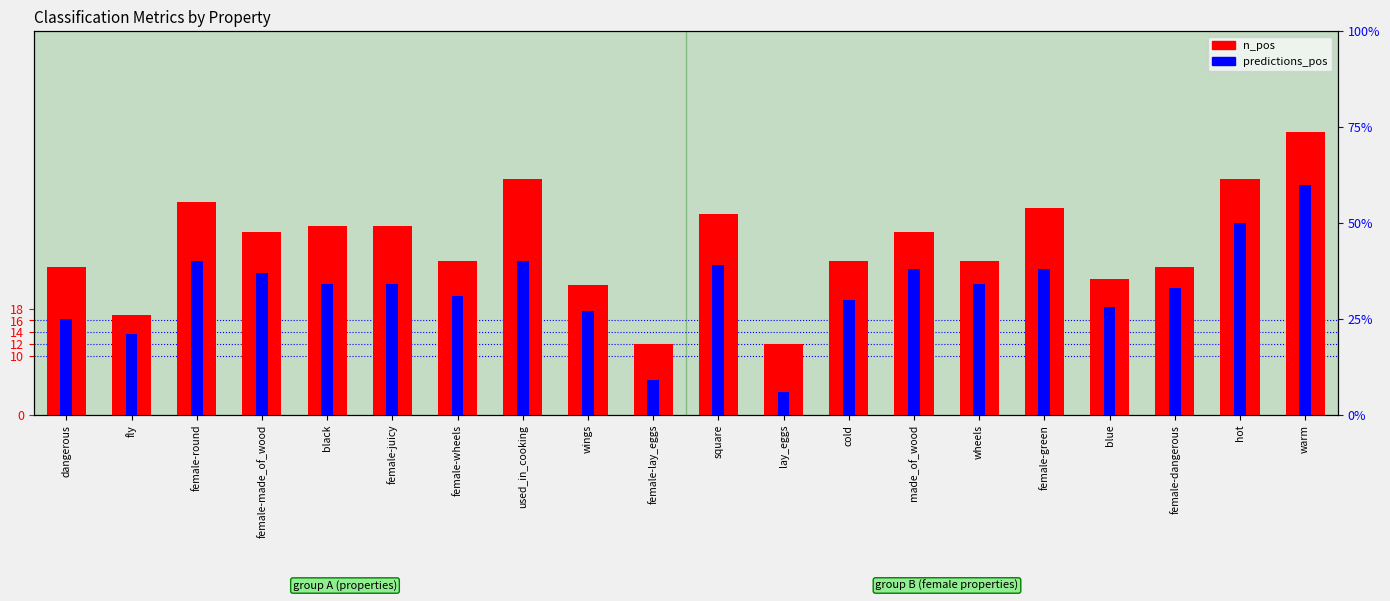

Which category has the lowest value across all series?

lay_eggs